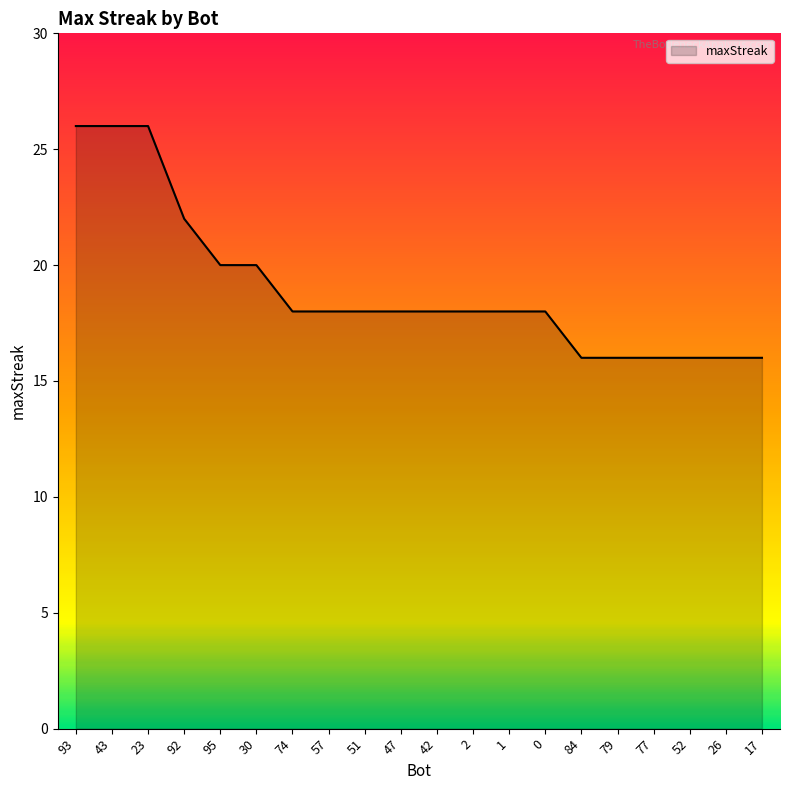

What is the difference between the second highest and second lowest values?

10